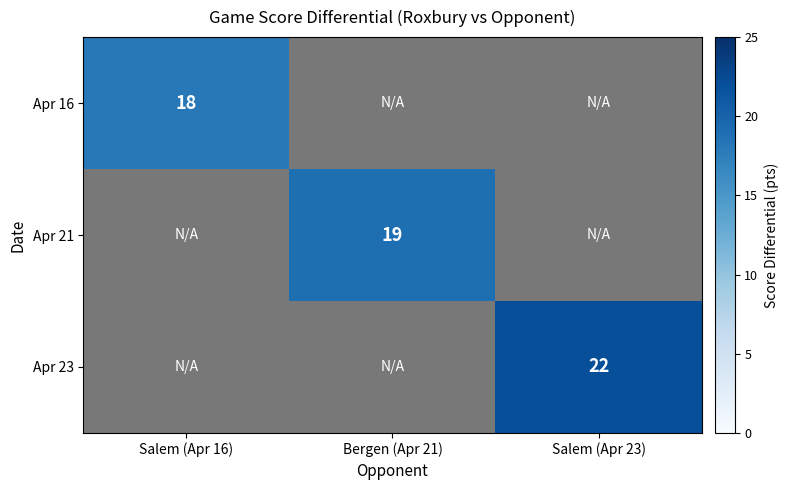

Which label corresponds to the smallest value in the chart?

Salem (Apr 16)